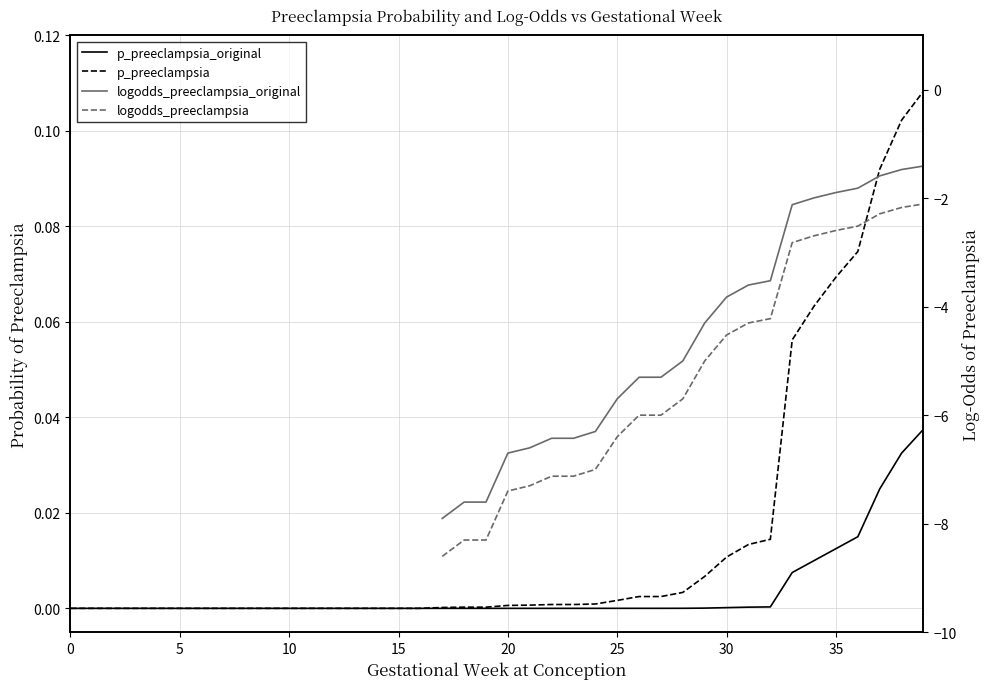

What are all the series names shown in the legend?

p_preeclampsia_original, p_preeclampsia, logodds_preeclampsia_original, logodds_preeclampsia